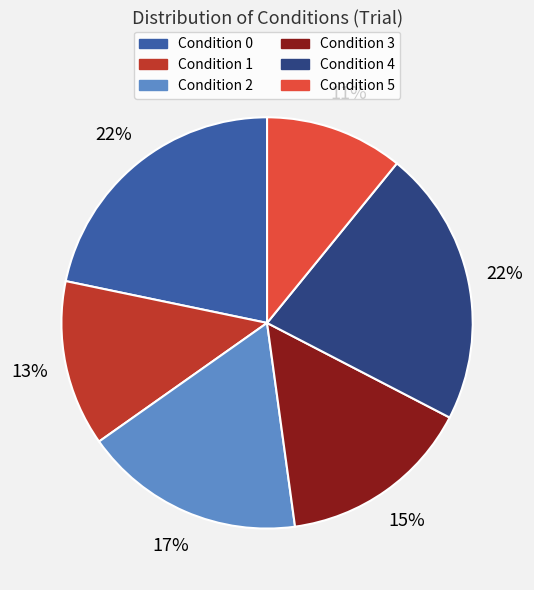

To the nearest percent, what is the difference between the Condition 4 and Condition 5 slice percentages?

11%